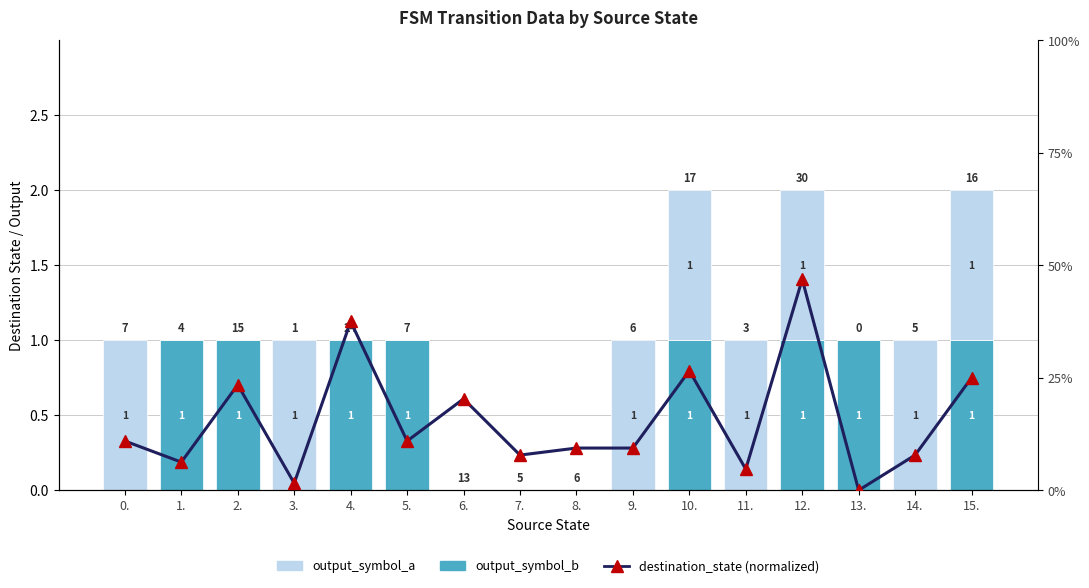

Is it true that output_symbol_b equals 1.0 at 5.?

True